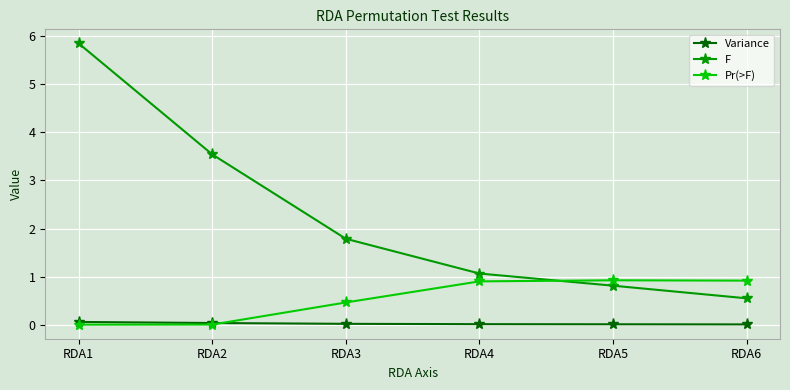

Where does the F series first go above 1?

RDA1